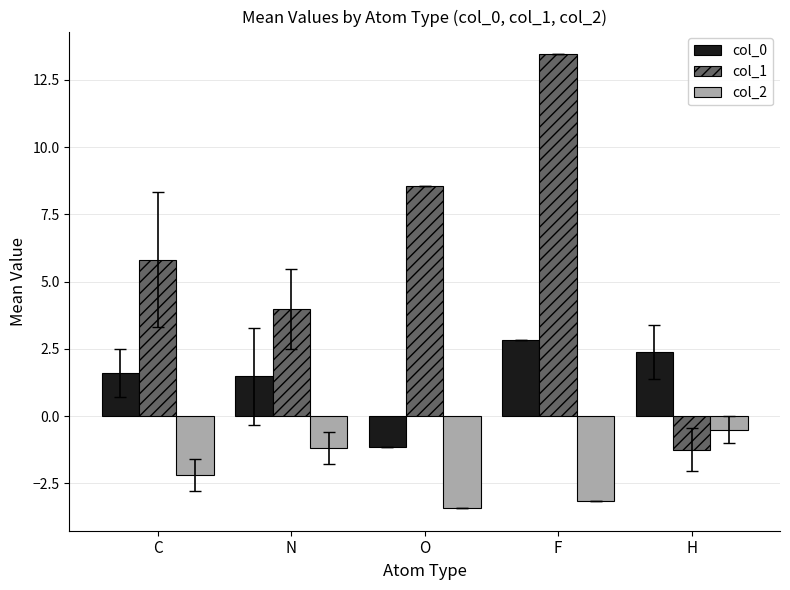

Between N and F, which series saw the biggest shift?

col_1